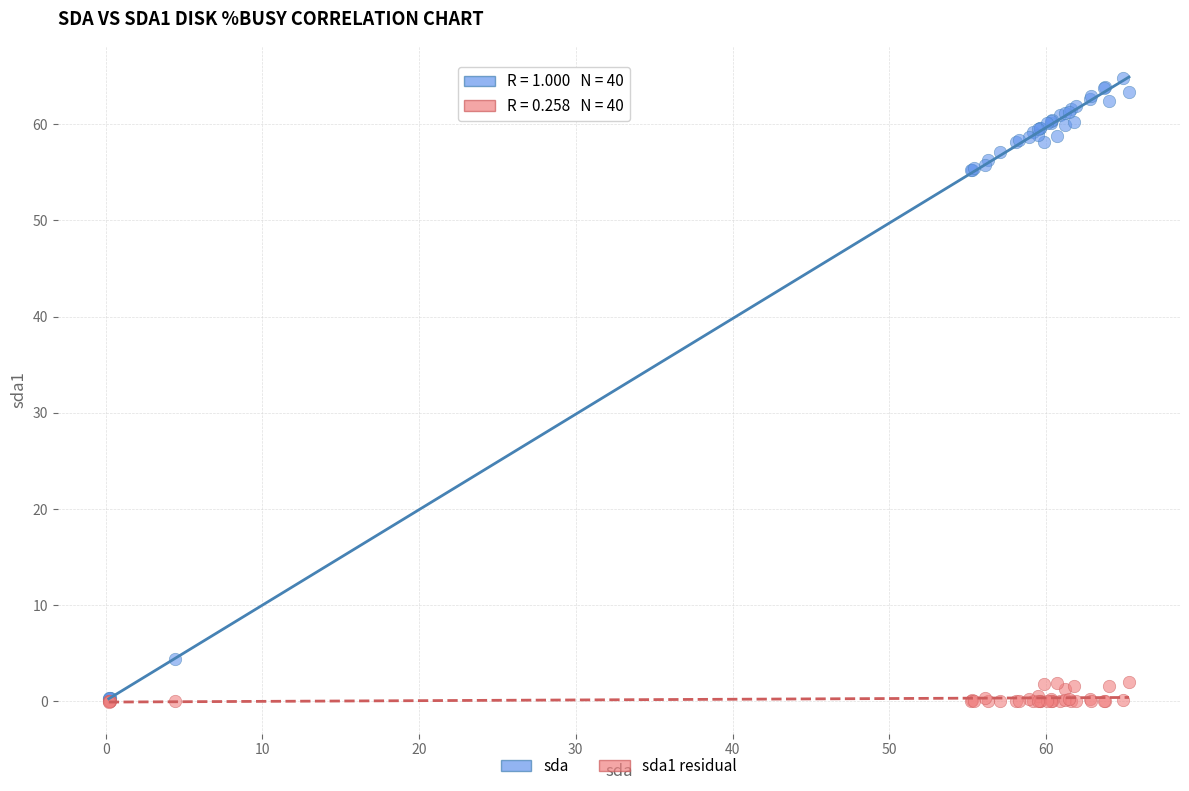

Which series has the largest Y range (max minus min)?

sda